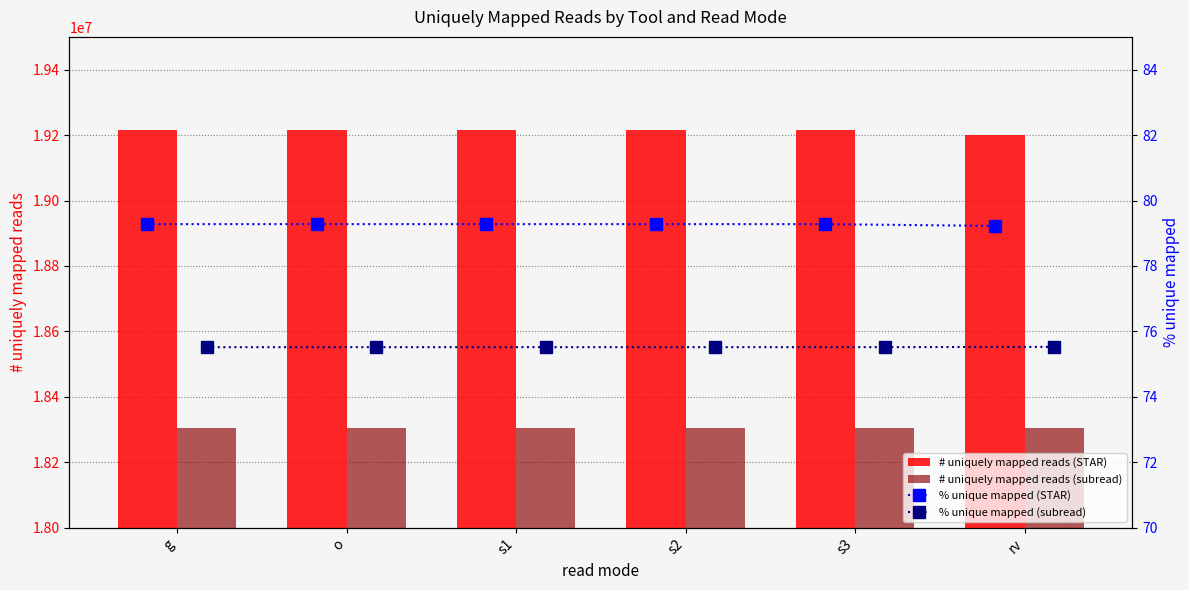

What are all the series names shown in the legend?

# uniquely mapped reads (STAR), # uniquely mapped reads (subread), % unique mapped (STAR), % unique mapped (subread)